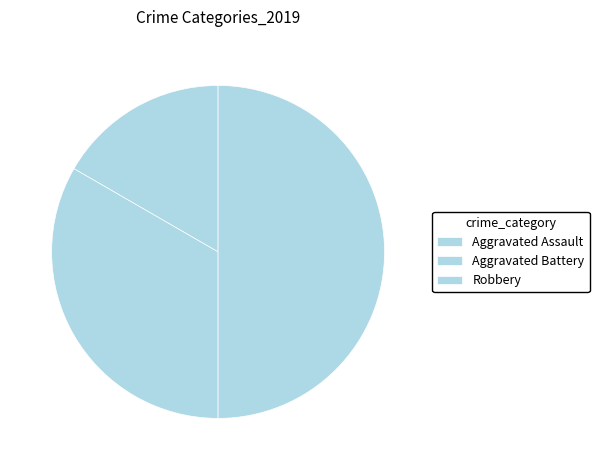

Is Aggravated Battery the majority of the pie?

No